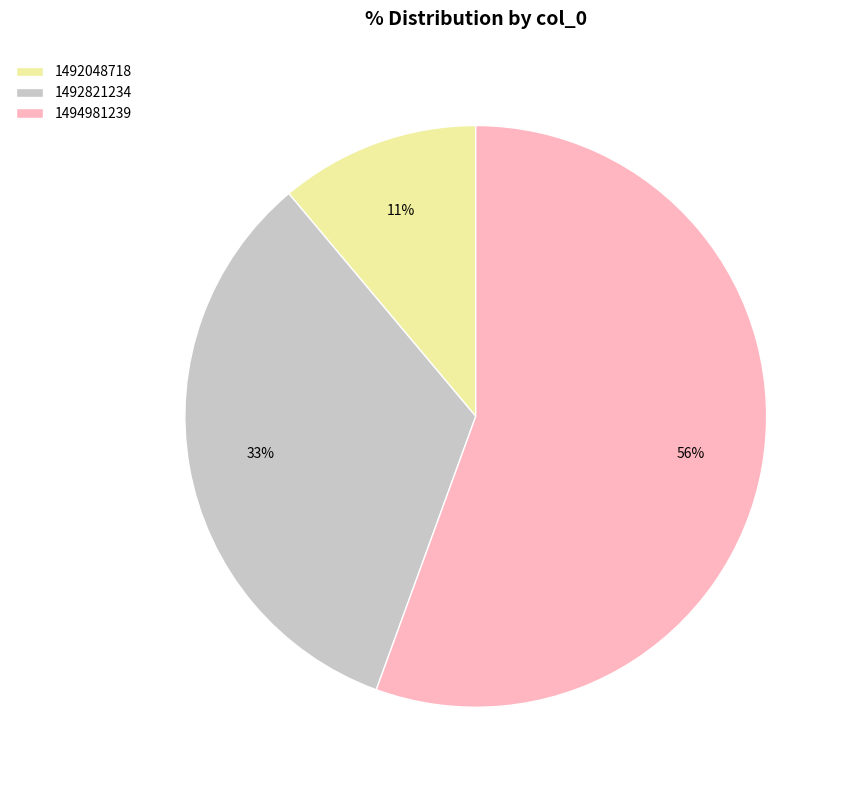

Rank the categories by value from highest to lowest.

1494981239, 1492821234, 1492048718